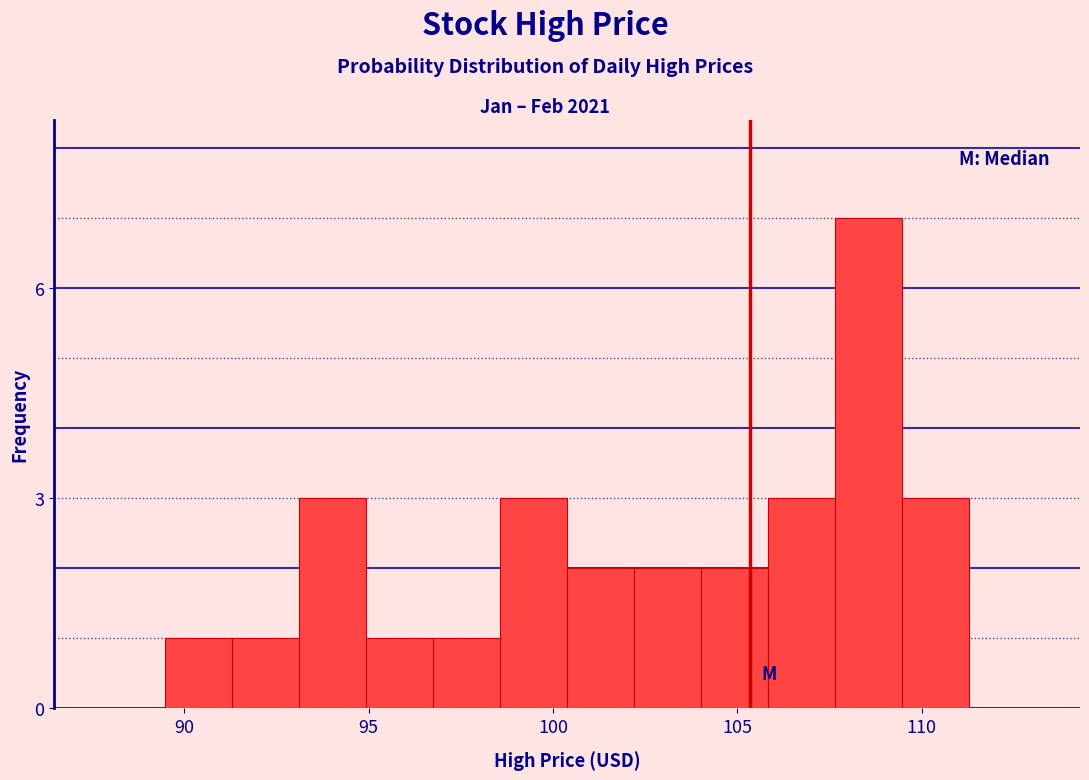

Read against the x-axis, roughly where is the centre of the tallest bar?

108.5